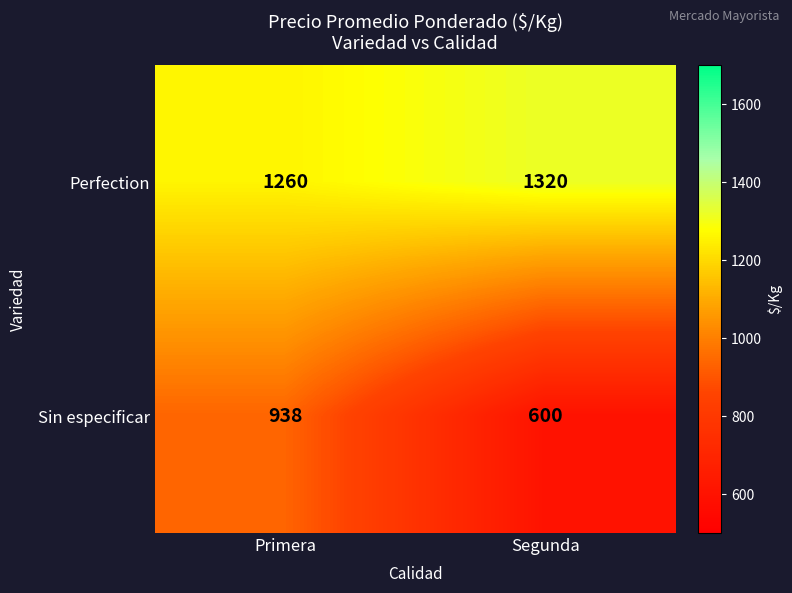

Is the value of Perfection at Segunda greater than the value of Sin especificar at Segunda?

Yes